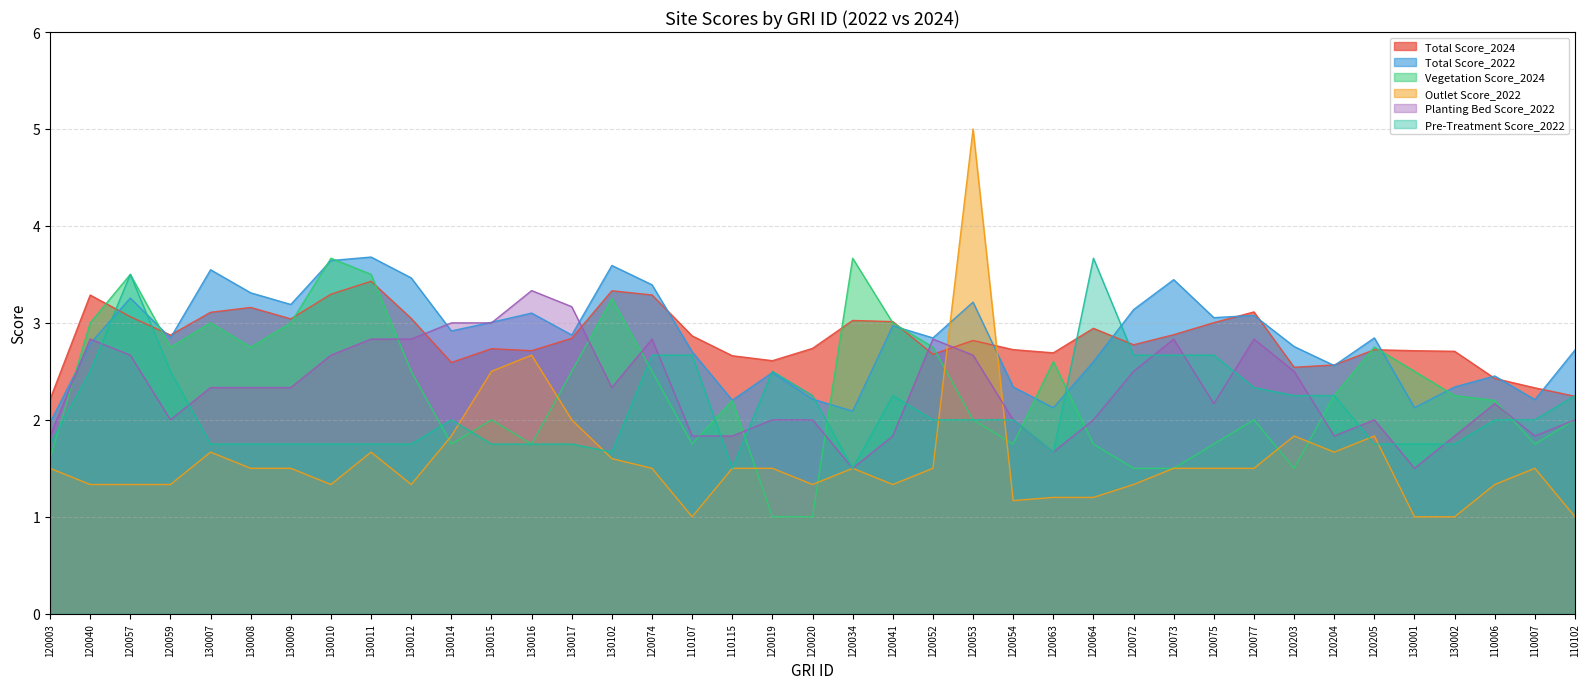

How many lines are shown in the chart?

6